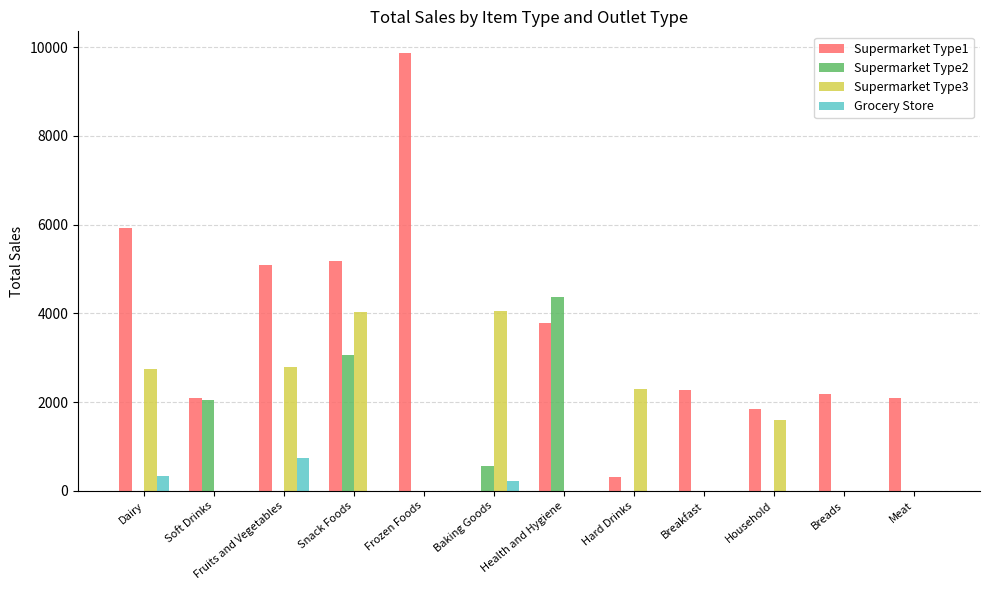

How many groups of bars are there?

12